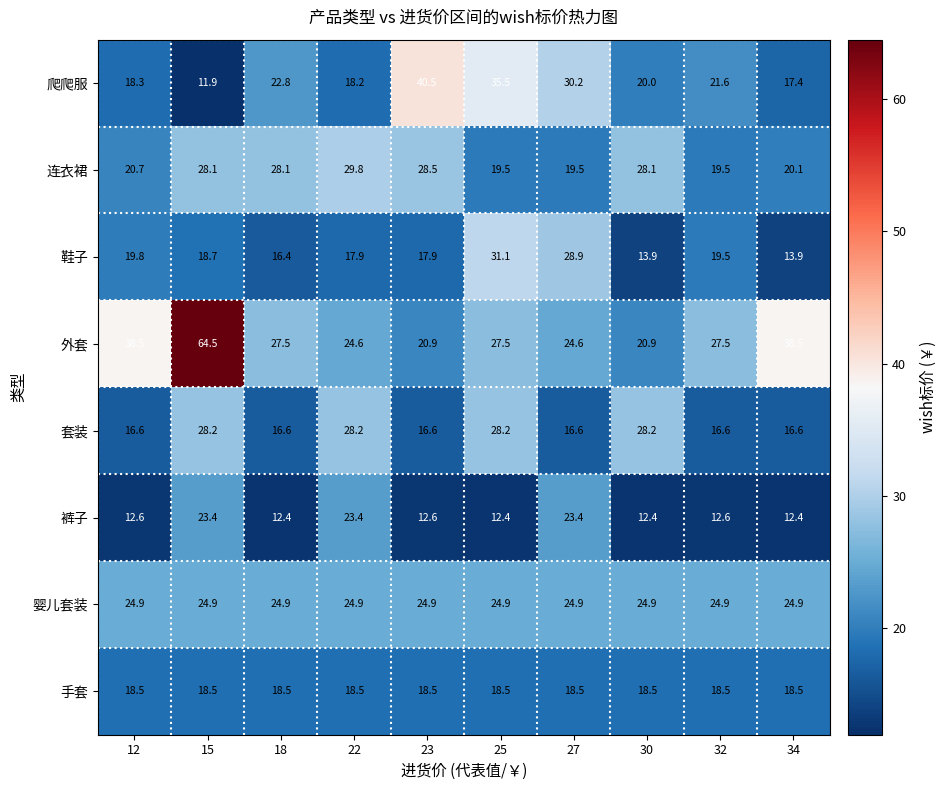

Rank the series by their maximum value, from lowest to highest.

手套, 裤子, 婴儿套装, 套装, 连衣裙, 鞋子, 爬爬服, 外套